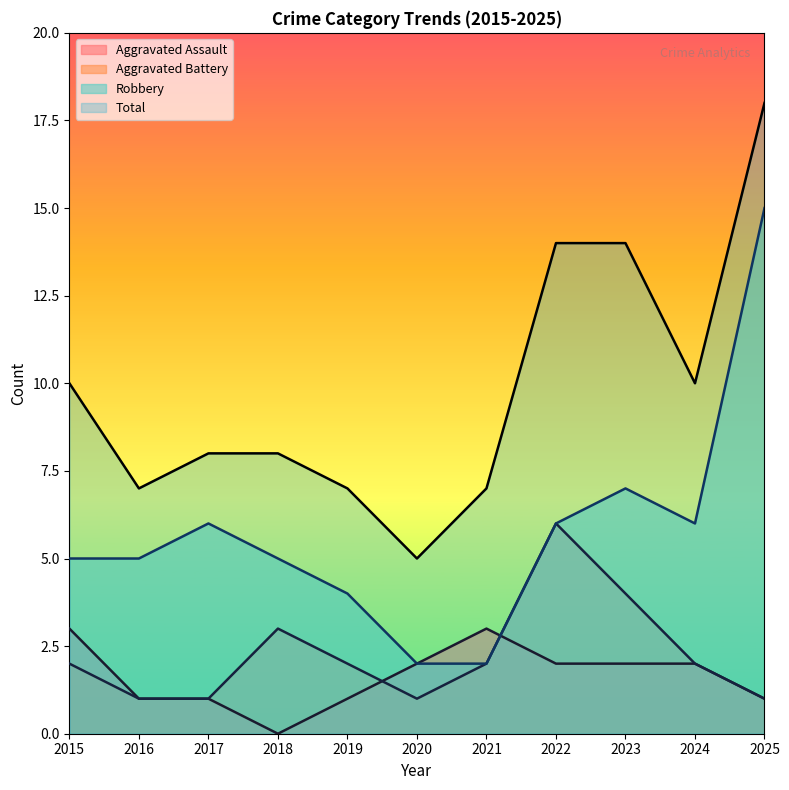

Which series has the widest spread of values?

Robbery